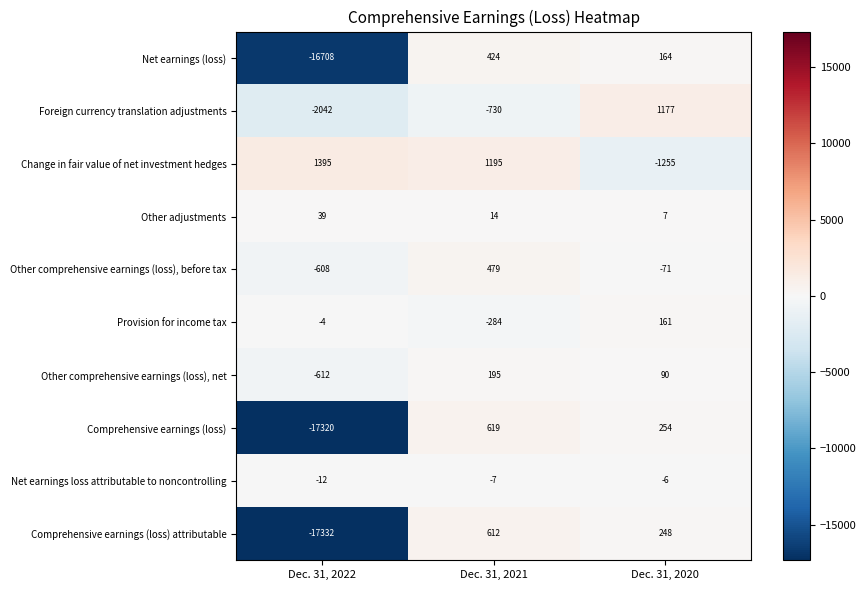

At which category does the chart reach its minimum across all series?

Dec. 31, 2022